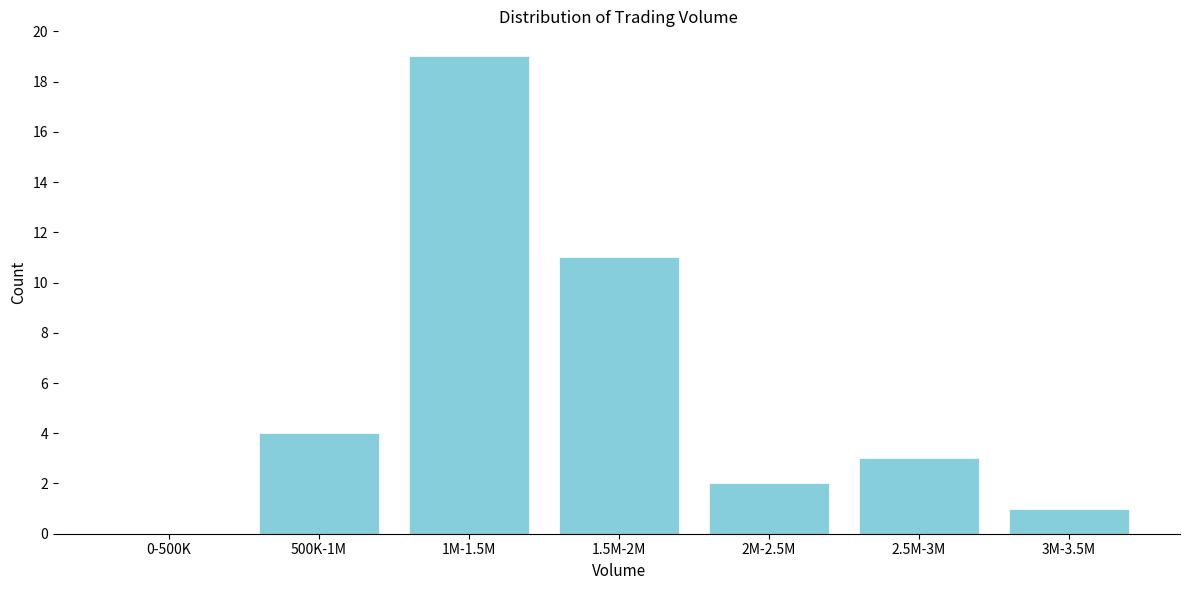

Reading right to left, extract all data points from this chart.

3M-3.5M=1	2.5M-3M=3	2M-2.5M=2	1.5M-2M=11	1M-1.5M=19	500K-1M=4	0-500K=0